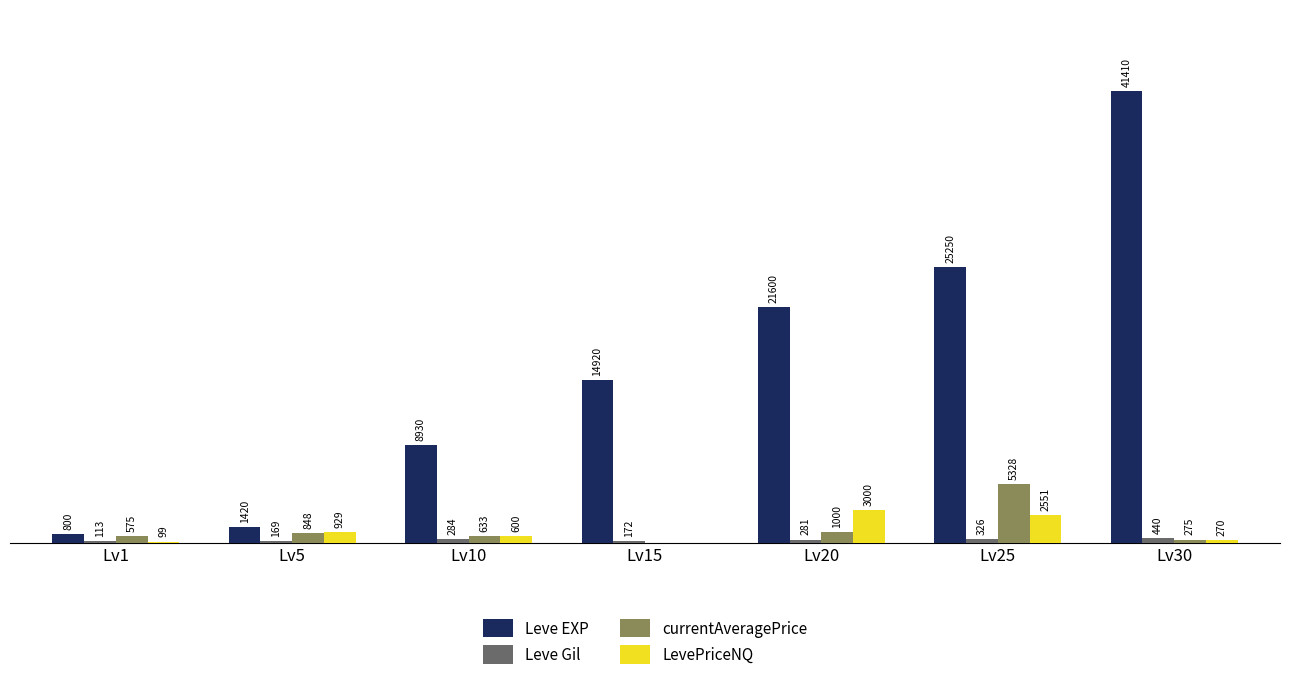

At which category is the sum across all series the highest?

Lv30